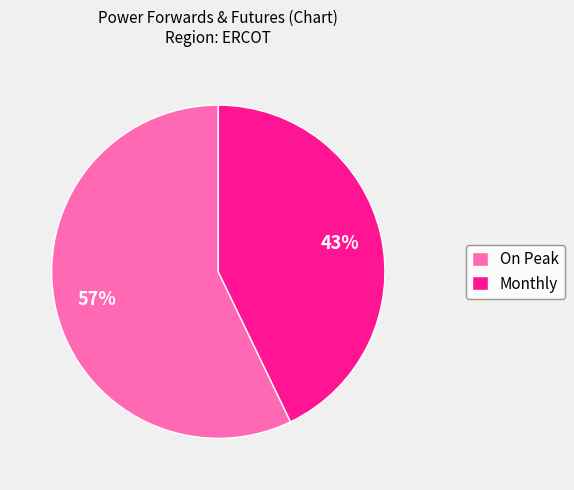

What percentage is the Monthly slice, to the nearest percent?

43%